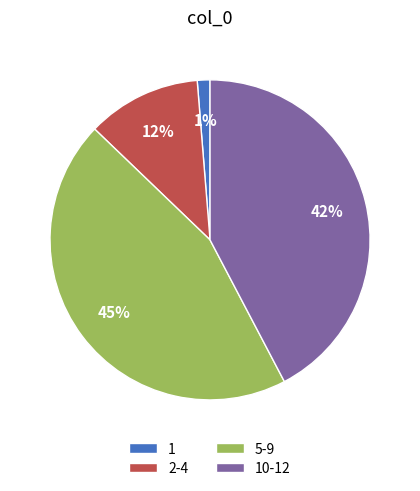

Combined, do 10-12 and 2-4 account for over 50%?

Yes